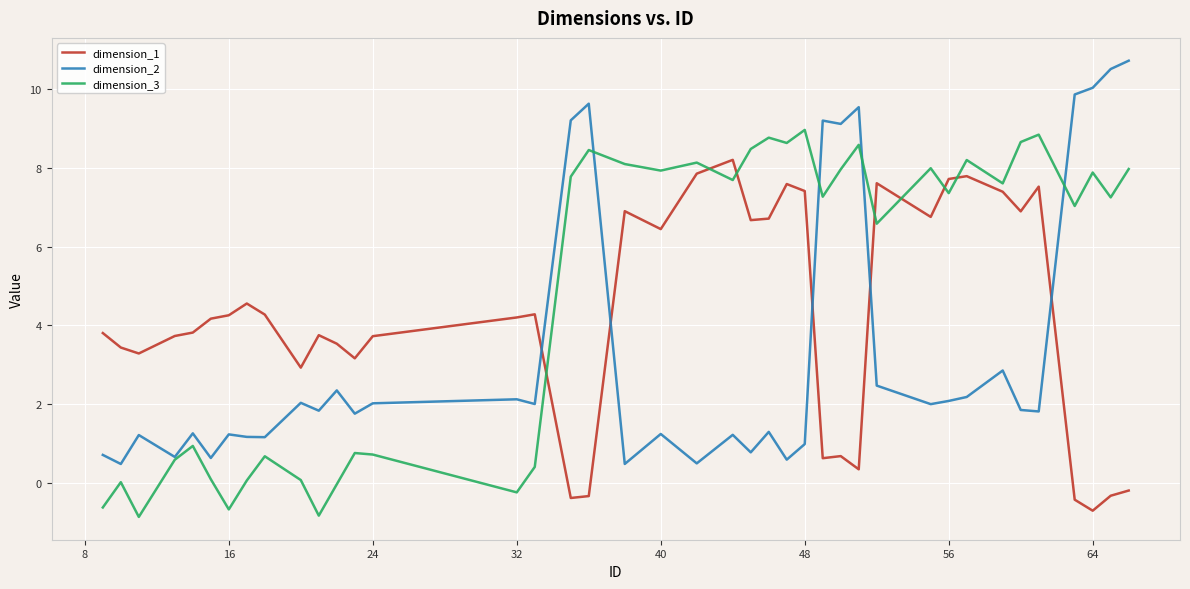

How many series are shown in this chart?

3